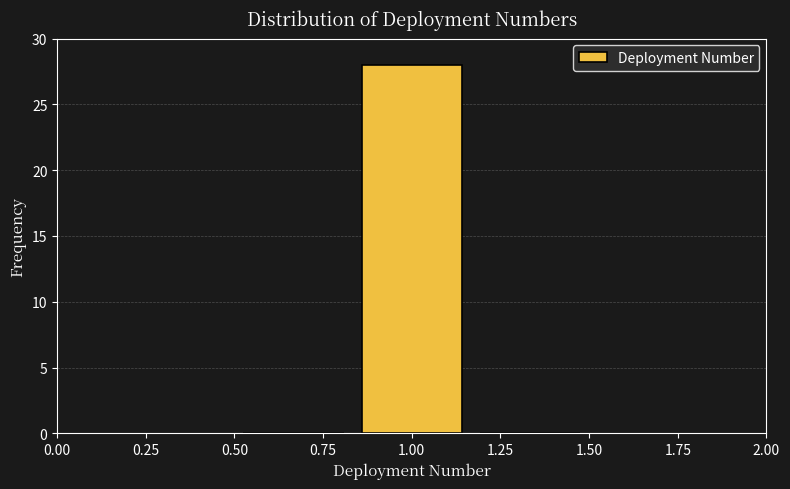

Reading left to right, list every bar in this chart as the range it spans on the x-axis followed by its height. Neither the bar edges nor the heights are printed on the chart, so give them approximately, as read against the axes.

0.50 to 0.85: 0
0.85 to 1.15: 28
1.15 to 1.50: 0